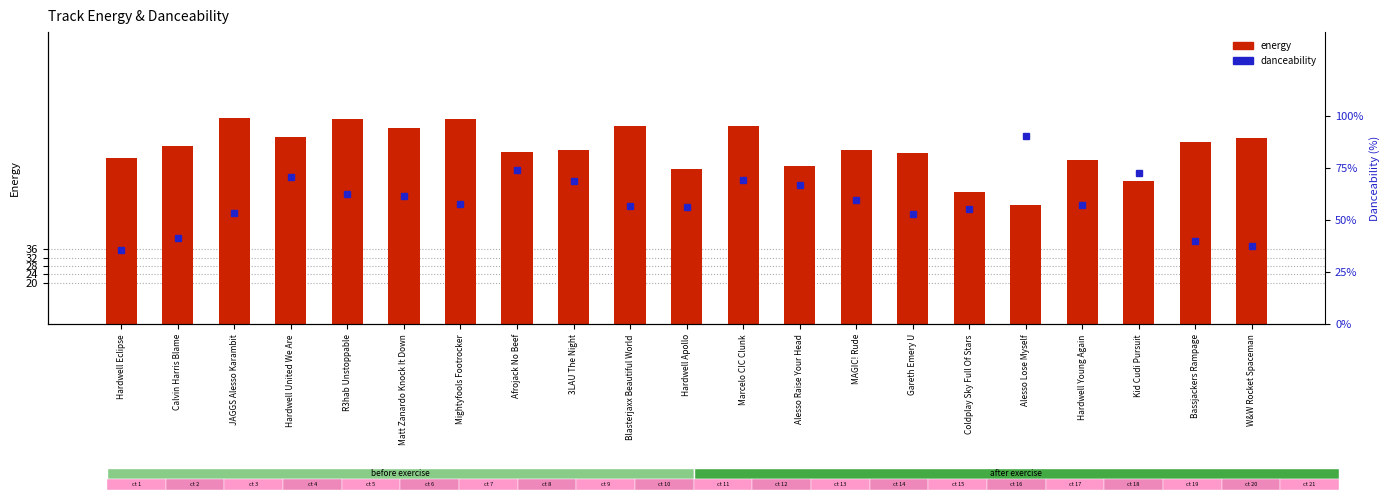

What is the spread (max minus min) of values at Calvin Harris Blame?

40.4